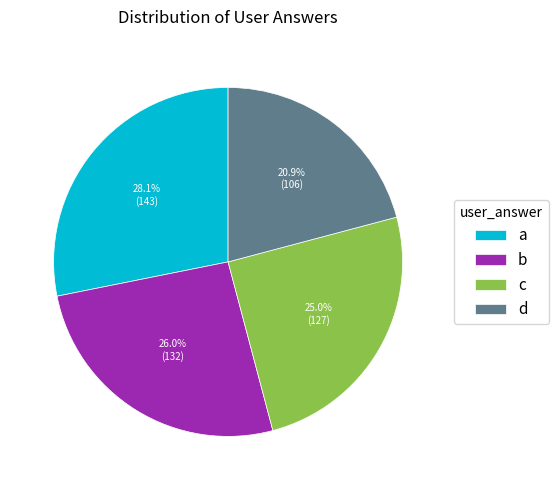

Which slice is the largest?

a